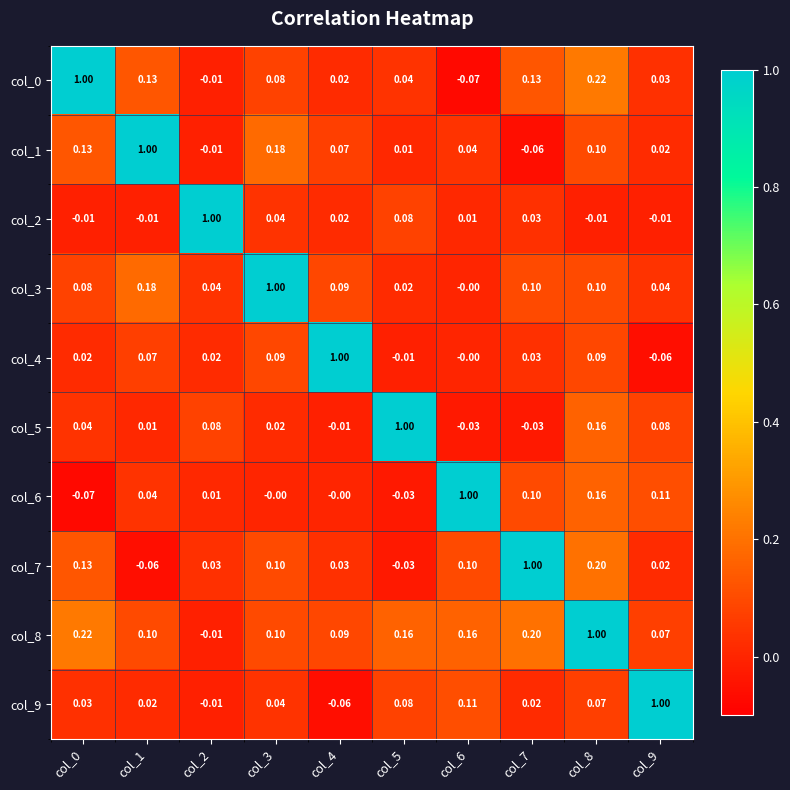

Is the value of col_7 at col_5 greater than the value of col_8 at col_4?

No